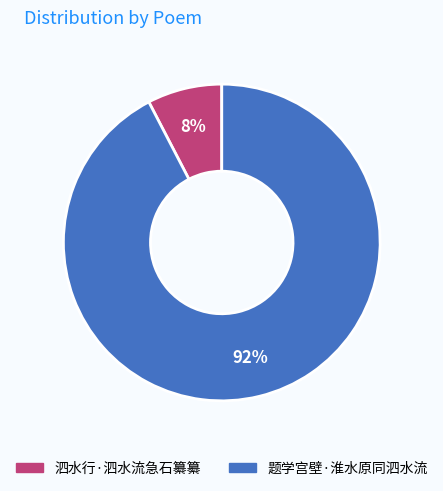

Do 泗水行·泗水流急石纂纂 and 题学宫壁·淮水原同泗水流 together represent more than half of the pie?

Yes